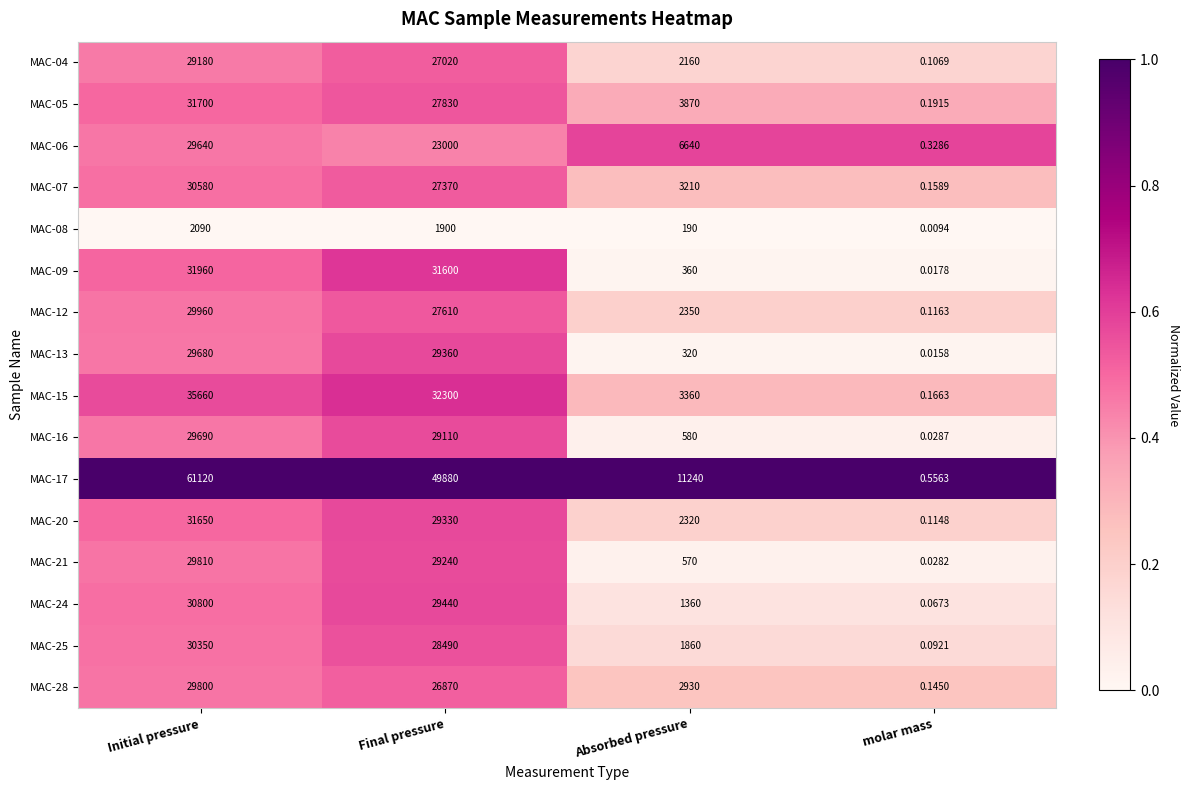

At which label does MAC-25 first exceed 28490?

Initial pressure